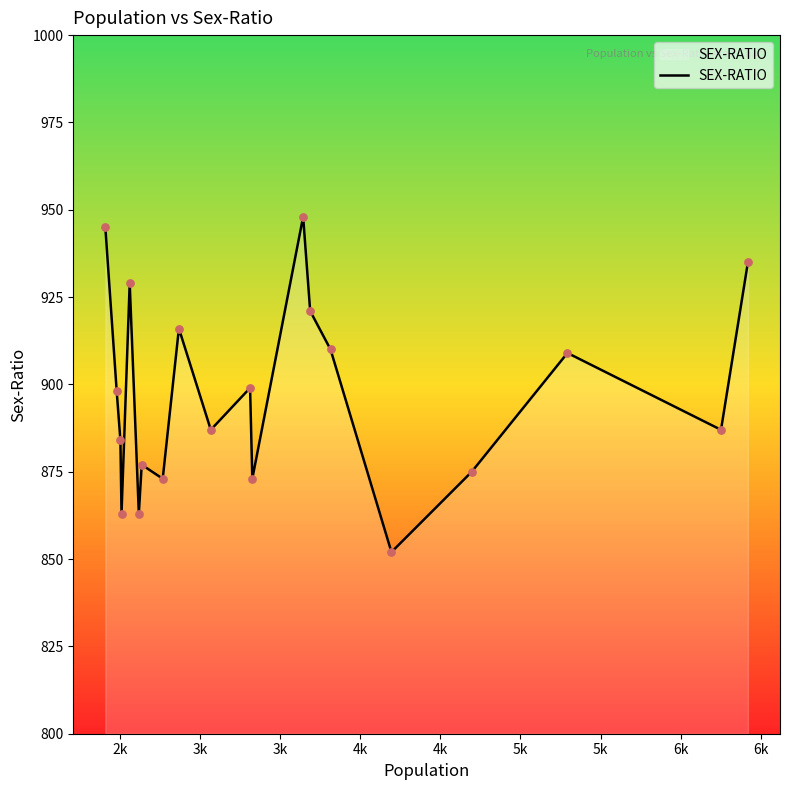

What is the difference between the maximum and minimum values?

96